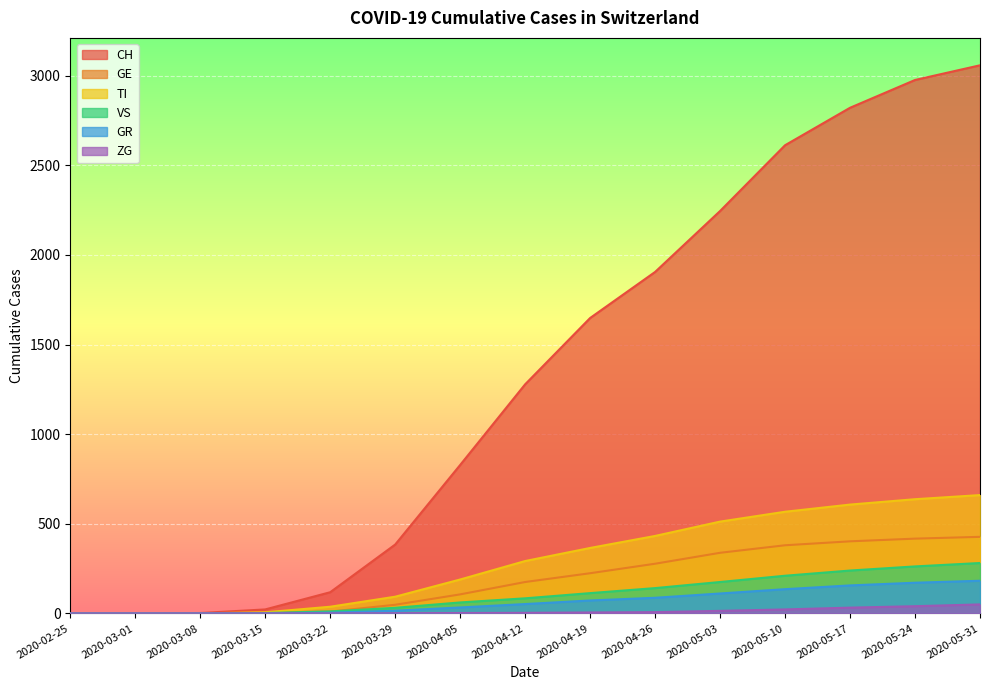

Reading left to right, what are all the values shown in this chart?

CH: 0	0	2	22	118	384	828	1278	1648	1905	2245	2612	2821	2976	3058
GE: 0	0	0	4	10	48	106	175	224	277	338	380	402	417	427
TI: 0	0	0	6	37	93	189	292	365	432	512	567	607	637	660
VS: 0	0	0	2	11	31	61	84	113	141	175	210	239	262	281
GR: 0	0	0	0	4	15	33	52	72	87	111	135	156	171	182
ZG: 0	0	0	0	0	1	2	3	5	7	14	22	32	40	50